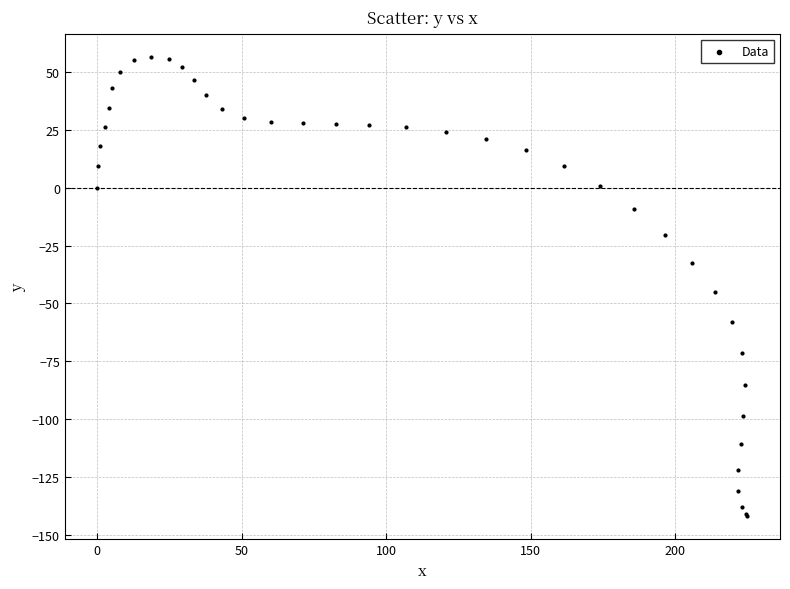

What Y value in the scatter plot is closest to -42?

-45.0